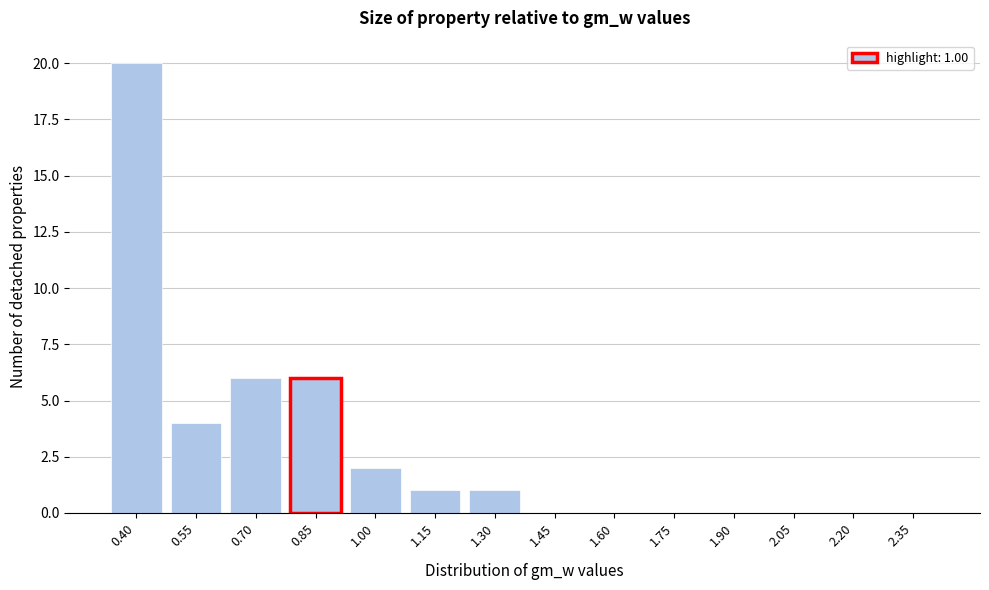

Reading left to right, transcribe all the data shown in this chart.

0.40=20	0.55=4	0.70=6	0.85=6	1.00=2	1.15=1	1.30=1	1.45=0	1.60=0	1.75=0	1.90=0	2.05=0	2.20=0	2.35=0